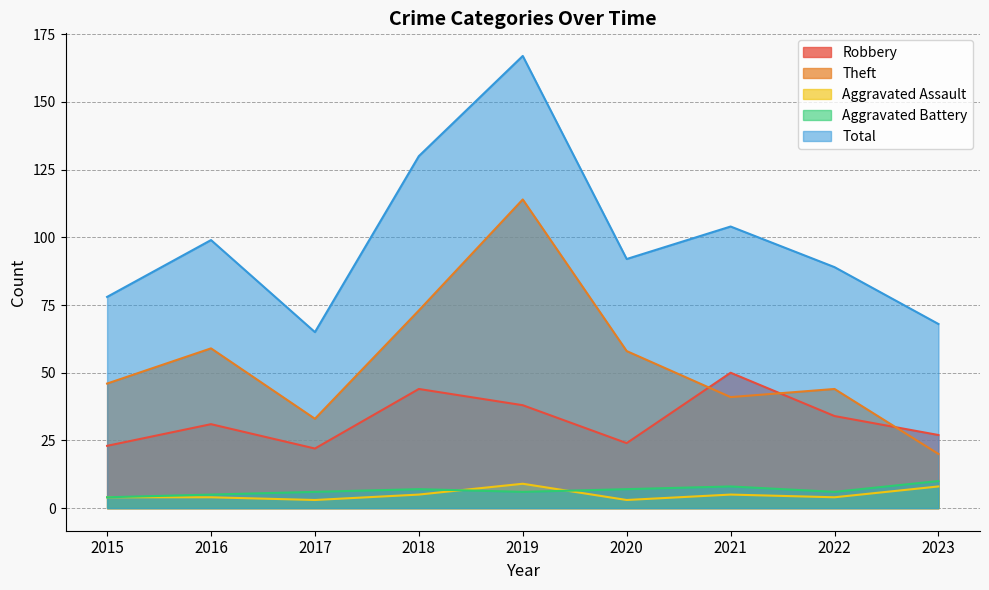

At which category does the chart reach its minimum across all series?

2017